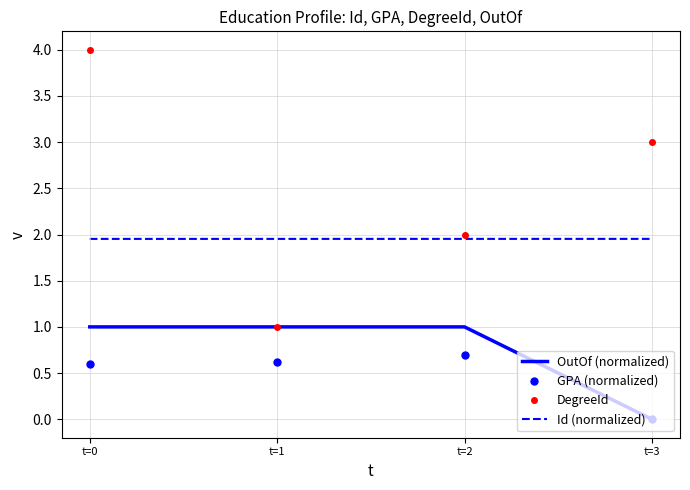

Is it true that DegreeId equals 0.9 at t=2?

False